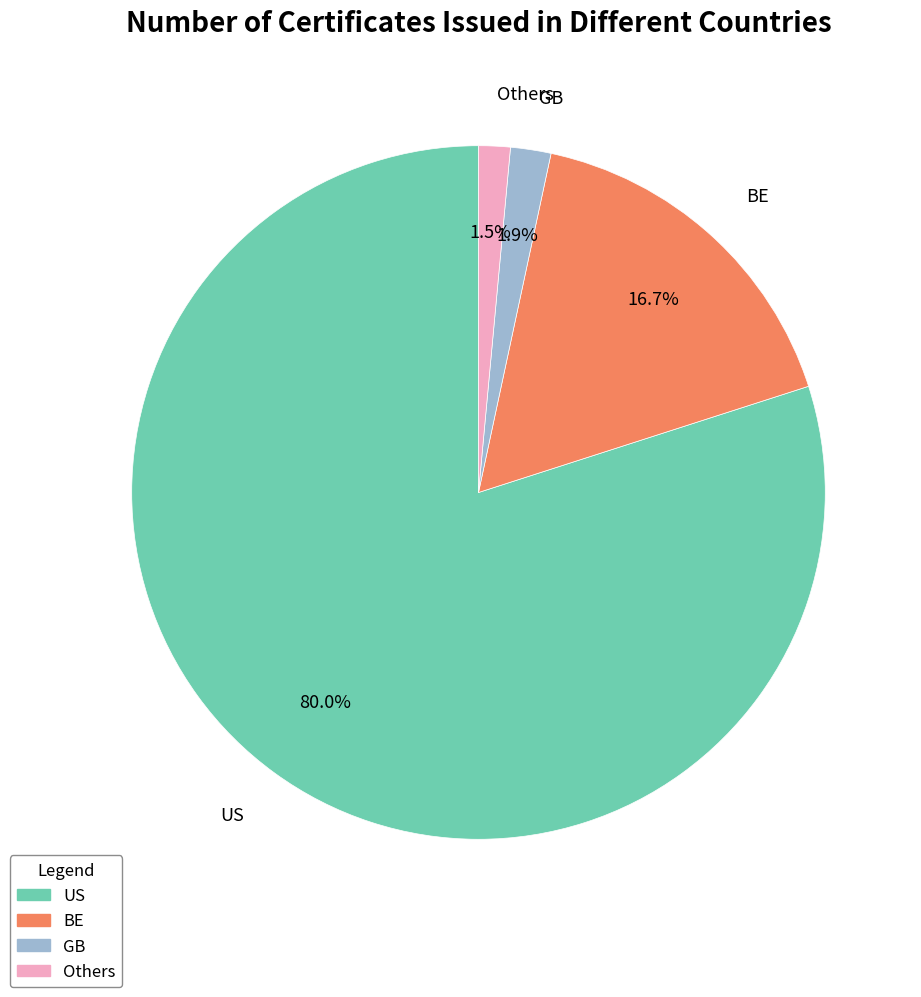

What is the largest slice in the pie chart?

US